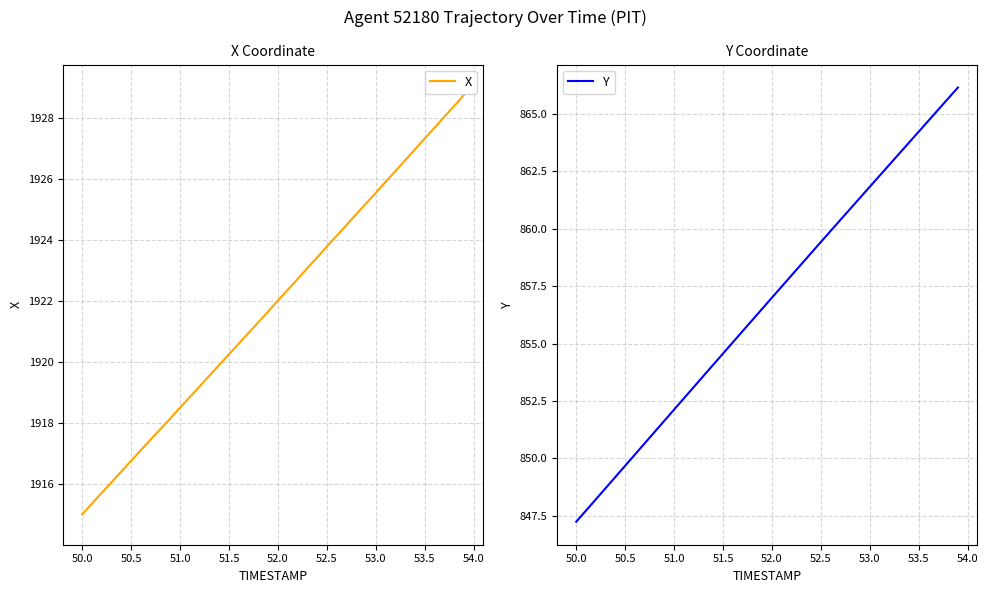

Reading left to right, list all the values displayed in this chart.

X: 1915.0	1915.4	1915.7	1916.1	1916.4	1916.8	1917.1	1917.5	1917.8	1918.2	1918.5	1918.9	1919.2	1919.6	1919.9	1920.3	1920.6	1921.0	1921.3	1921.7	1922.0	1922.4	1922.7	1923.1	1923.4	1923.8	1924.1	1924.5	1924.8	1925.2	1925.5	1925.9	1926.3	1926.6	1927.0	1927.3	1927.7	1928.0	1928.4	1928.8
Y: 847.2	847.7	848.2	848.7	849.2	849.7	850.2	850.7	851.1	851.6	852.1	852.6	853.1	853.6	854.1	854.6	855.1	855.5	856.0	856.5	857.0	857.5	858.0	858.5	858.9	859.4	859.9	860.4	860.9	861.3	861.8	862.3	862.8	863.3	863.7	864.2	864.7	865.2	865.7	866.1